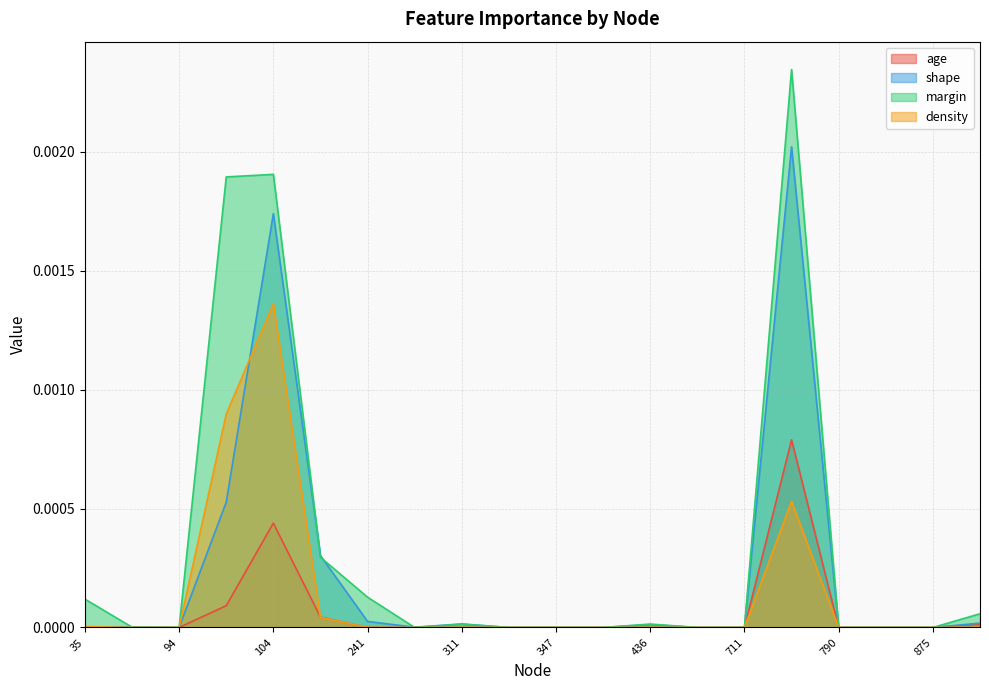

What are all the series names shown in the legend?

age, shape, margin, density